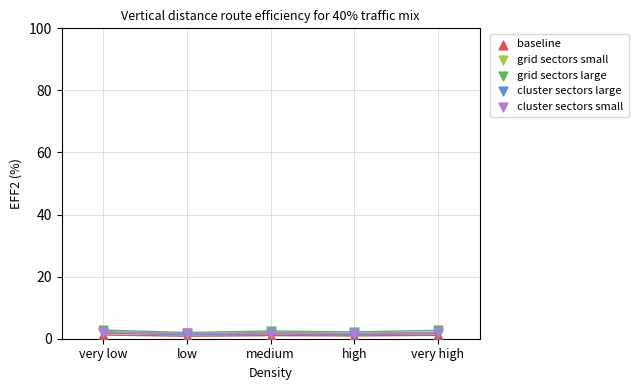

What are all the series names shown in the legend?

baseline, grid sectors small, grid sectors large, cluster sectors large, cluster sectors small